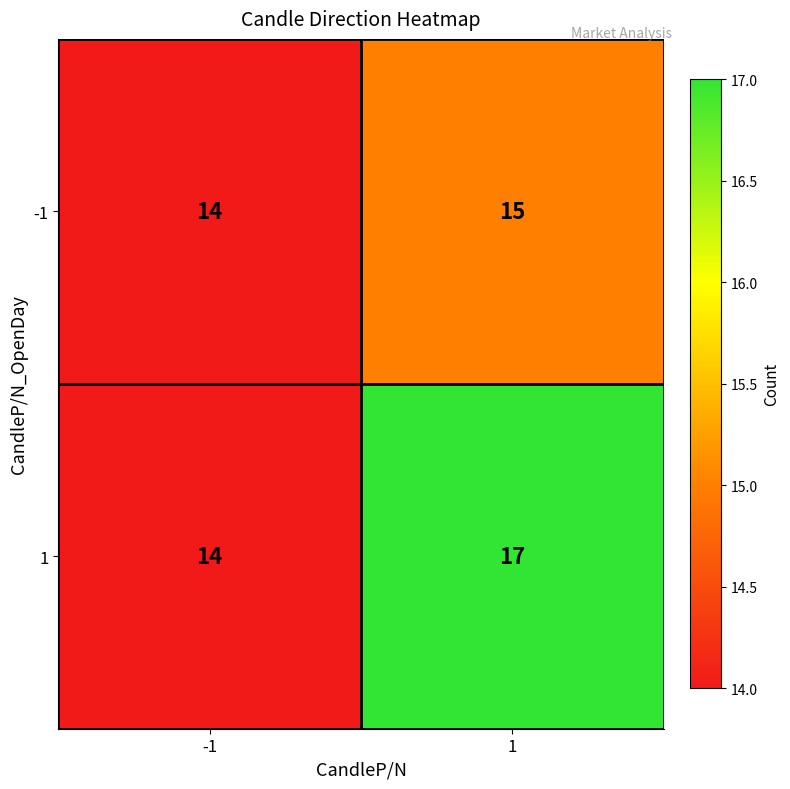

What is the average value of the 1 series?

16